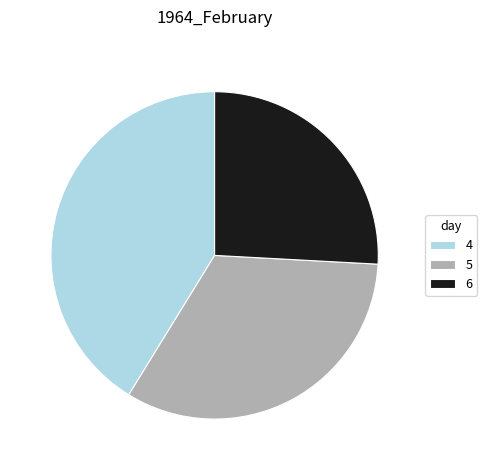

Is there any slice that represents more than half of the pie?

No